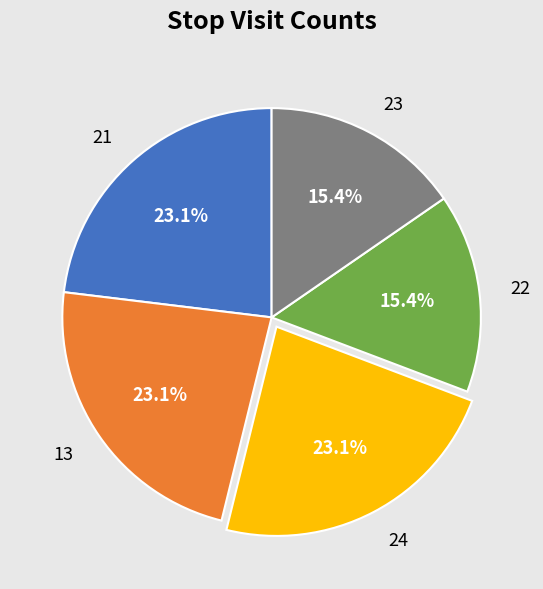

Does 24 account for over 50% of the chart?

No